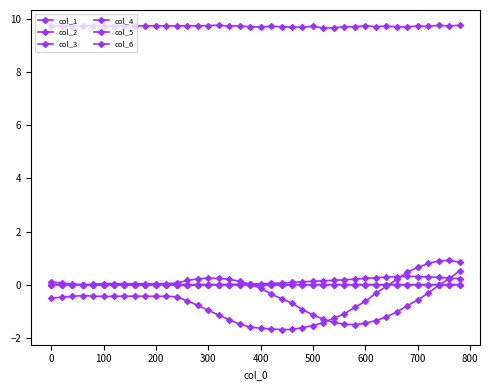

Does the chart have visible grid lines?

No